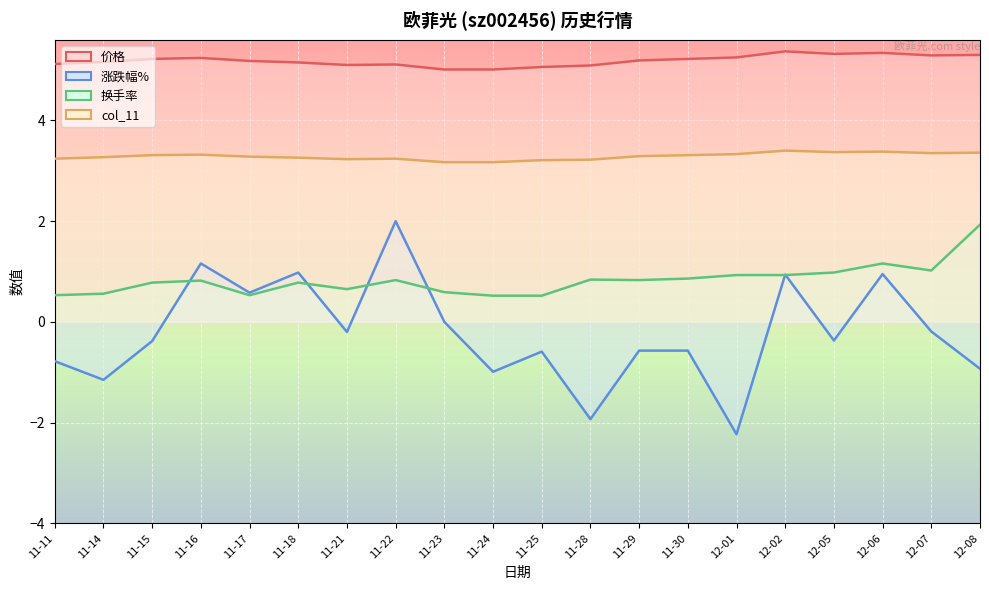

Reading left to right, list all the values displayed in this chart.

价格: 11-11=5.1	11-14=5.2	11-15=5.2	11-16=5.2	11-17=5.2	11-18=5.2	11-21=5.1	11-22=5.1	11-23=5.0	11-24=5.0	11-25=5.1	11-28=5.1	11-29=5.2	11-30=5.2	12-01=5.2	12-02=5.4	12-05=5.3	12-06=5.3	12-07=5.3	12-08=5.3
涨跌幅%: 11-11=-0.8	11-14=-1.1	11-15=-0.4	11-16=1.2	11-17=0.6	11-18=1.0	11-21=-0.2	11-22=2.0	11-23=0.0	11-24=-1.0	11-25=-0.6	11-28=-1.9	11-29=-0.6	11-30=-0.6	12-01=-2.2	12-02=0.9	12-05=-0.4	12-06=0.9	12-07=-0.2	12-08=-0.9
换手率: 11-11=0.5	11-14=0.6	11-15=0.8	11-16=0.8	11-17=0.5	11-18=0.8	11-21=0.7	11-22=0.8	11-23=0.6	11-24=0.5	11-25=0.5	11-28=0.8	11-29=0.8	11-30=0.9	12-01=0.9	12-02=0.9	12-05=1.0	12-06=1.2	12-07=1.0	12-08=1.9
col_11: 11-11=3.2	11-14=3.3	11-15=3.3	11-16=3.3	11-17=3.3	11-18=3.3	11-21=3.2	11-22=3.2	11-23=3.2	11-24=3.2	11-25=3.2	11-28=3.2	11-29=3.3	11-30=3.3	12-01=3.3	12-02=3.4	12-05=3.4	12-06=3.4	12-07=3.4	12-08=3.4